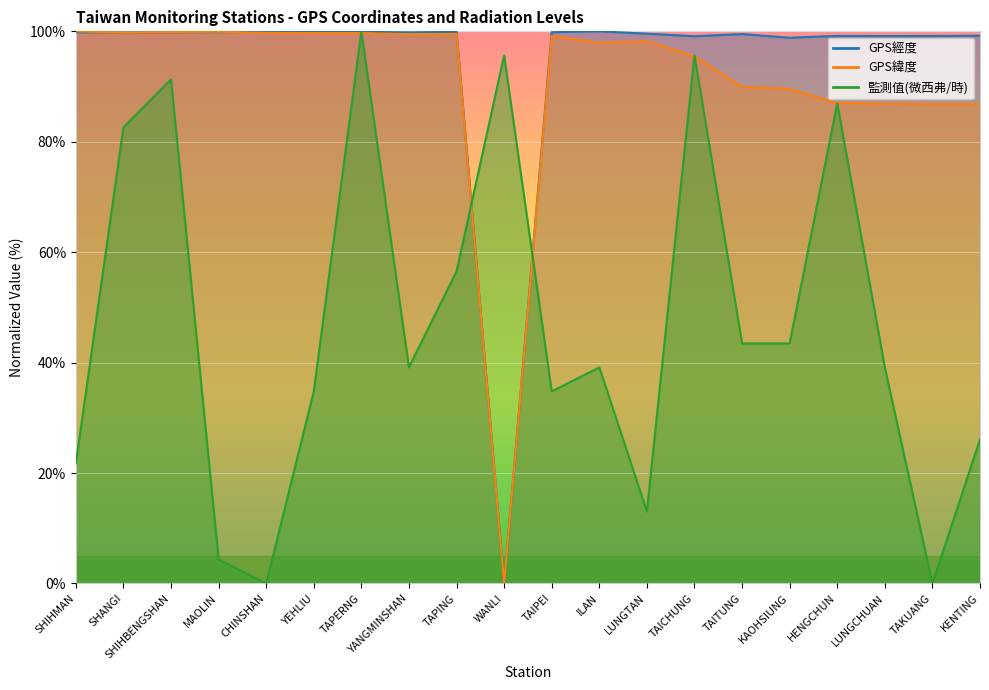

What is the maximum value for 監測值(微西弗/時)?

100.0